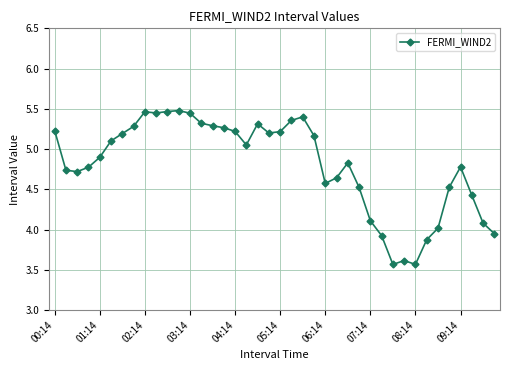

What is the sum of all values?

192.1